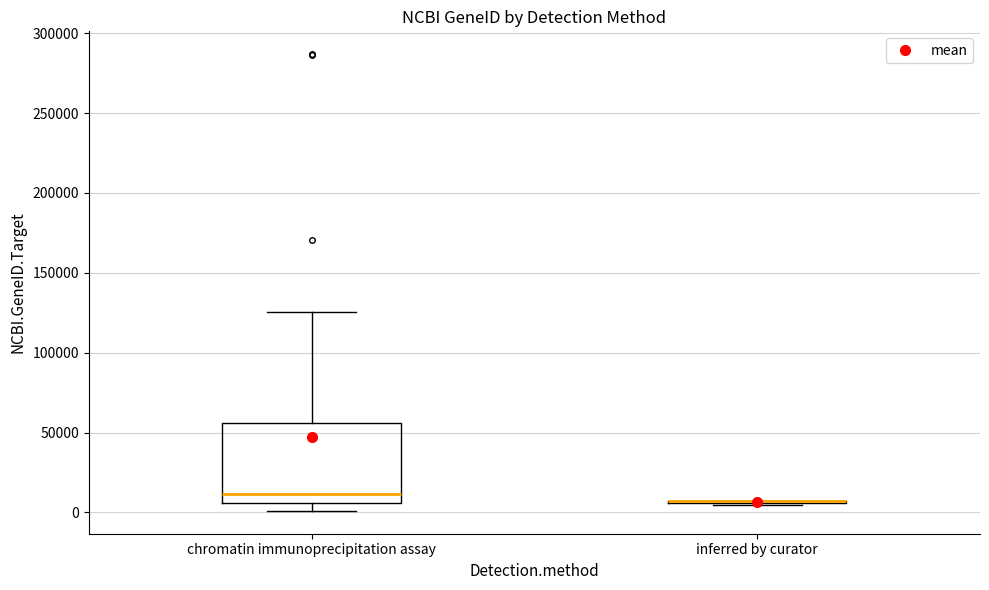

Reading left to right, read every box against the y-axis: the position of its median line, the range the box covers, and the ends of its whiskers. The values are not printed on the chart, so give them approximately, as read against the axis.

chromatin immunoprecipitation assay: median 10000, box 5000 to 55000, whiskers 0 to 125000
inferred by curator: box collapsed to a line at 5000, whiskers 5000 to 5000